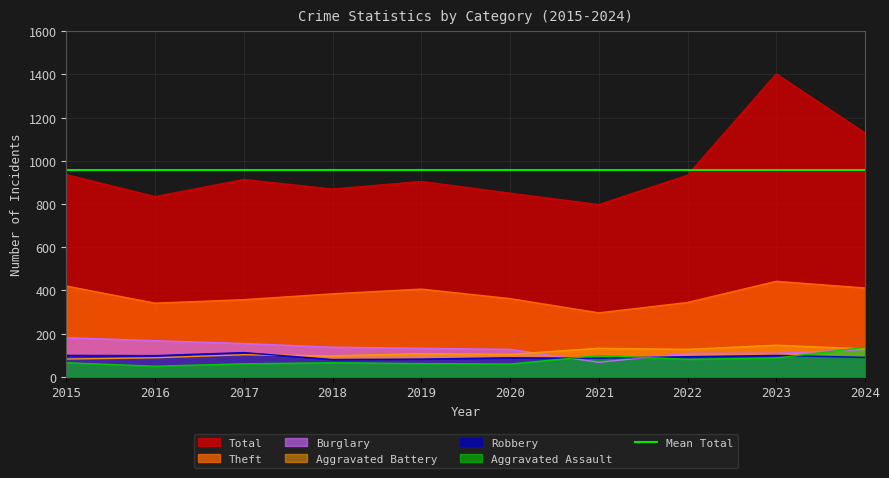

Which series has the largest range (max minus min)?

Total